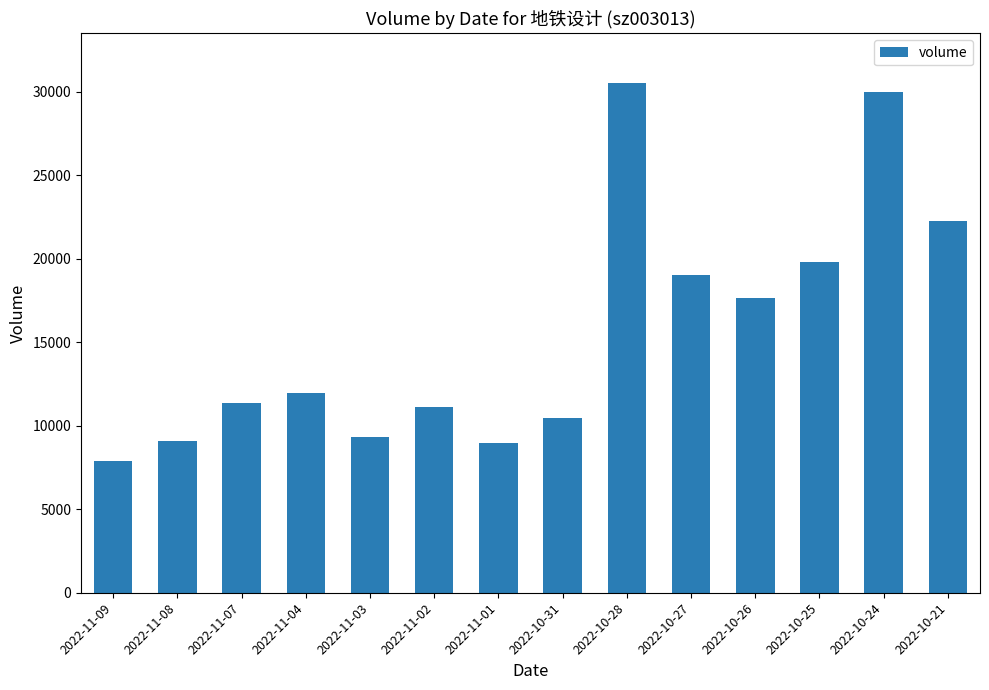

What is the label of the 9th bar from the left?

2022-10-28